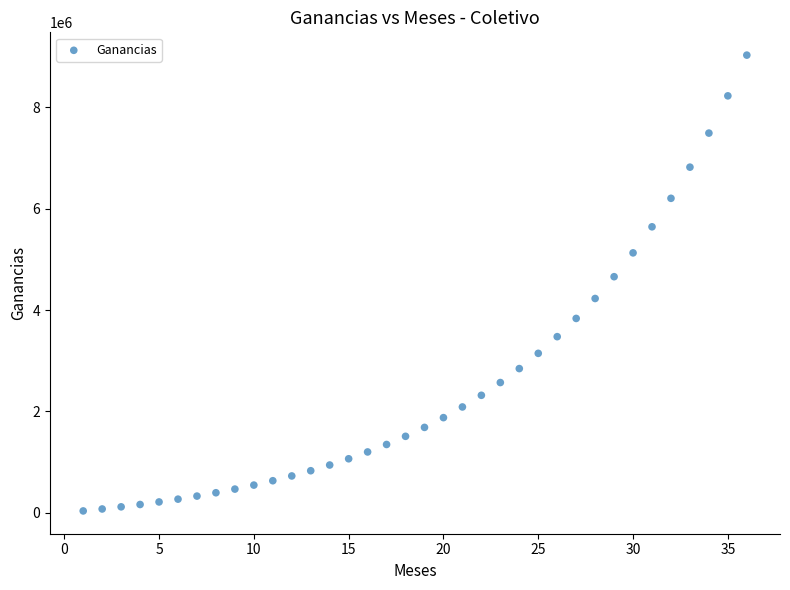

What is the range of X values (max minus min)?

35.0